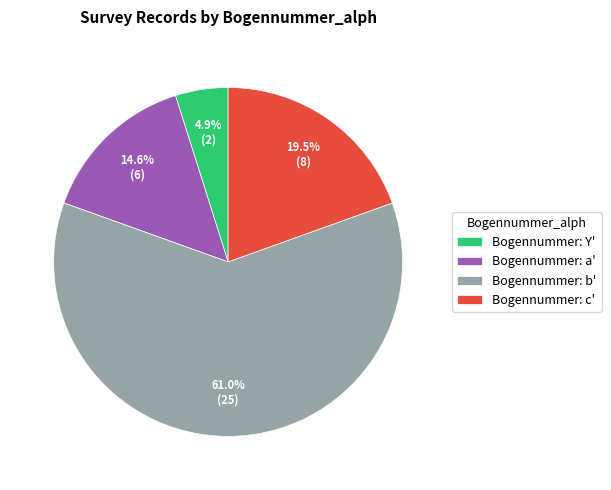

Do Bogennummer: c' and Bogennummer: b' together represent more than half of the pie?

Yes